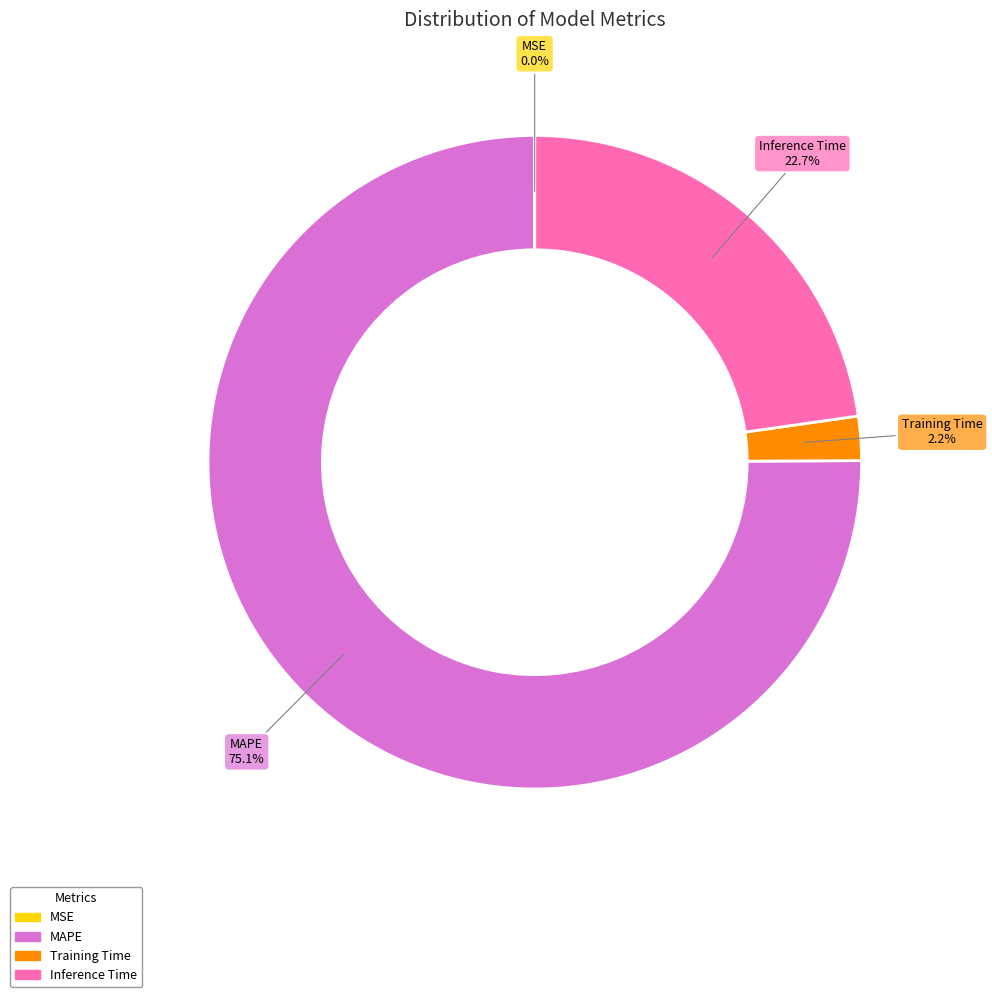

What is the total percentage of Inference Time and Training Time?

24.9%